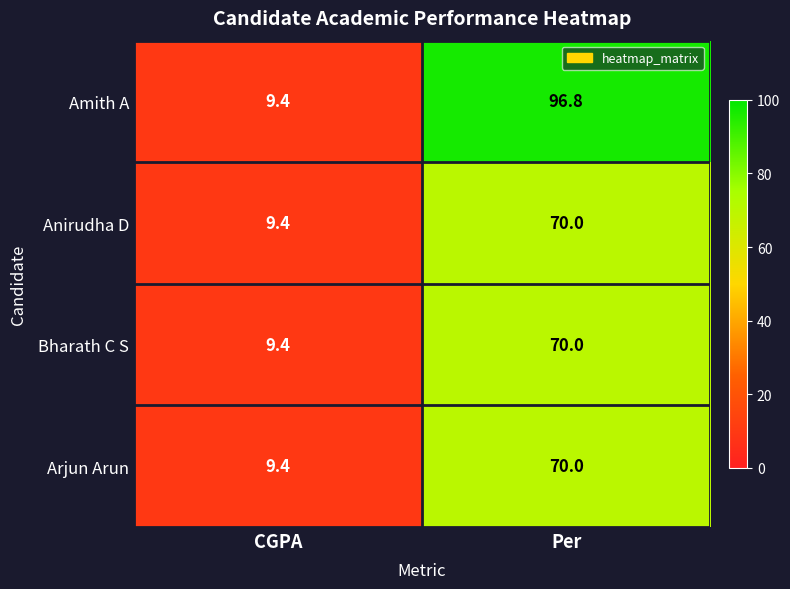

What is the difference between the Bharath C S values at Per and CGPA?

60.6